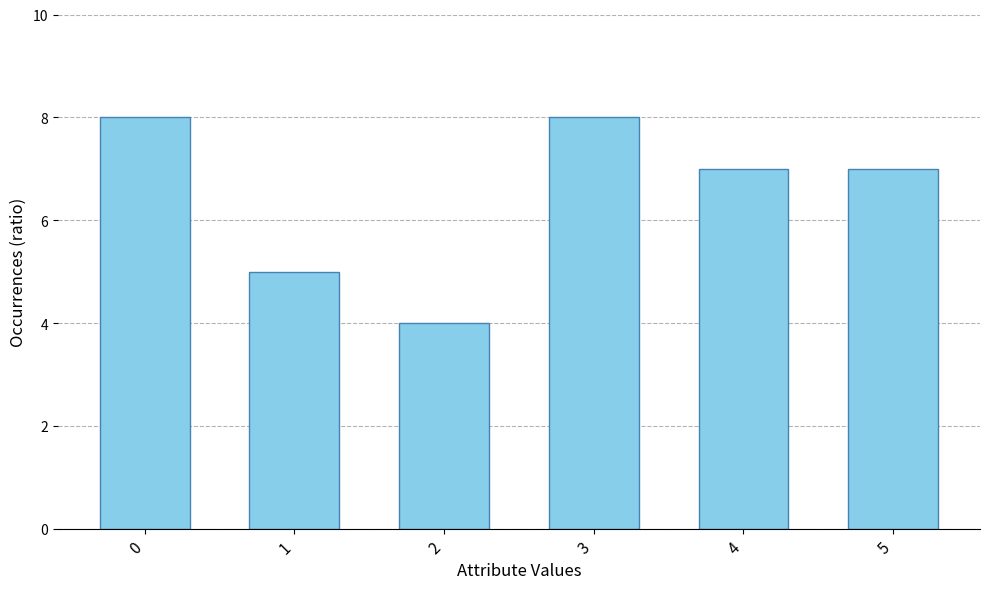

What value does the data have at 4?

7